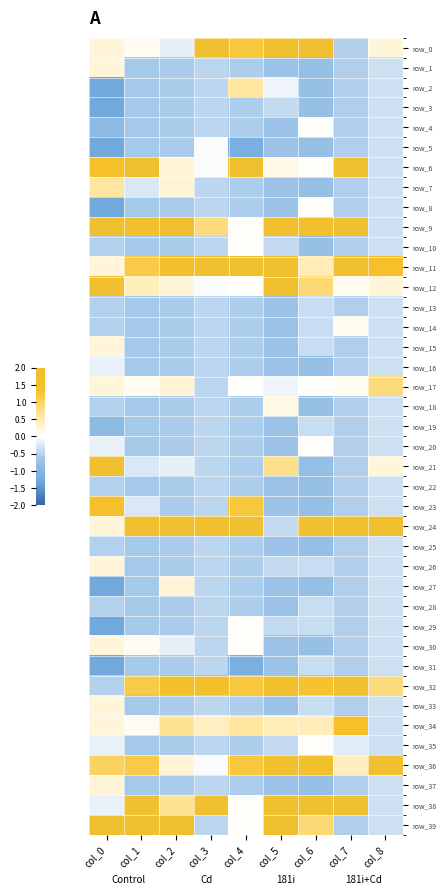

Between col_3 and col_8, which series saw the biggest shift?

row_36